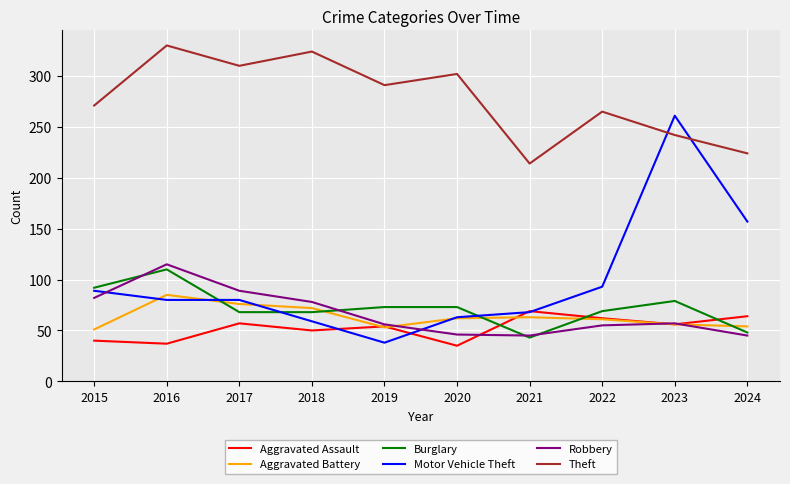

At which label is Motor Vehicle Theft closest to 149?

2024